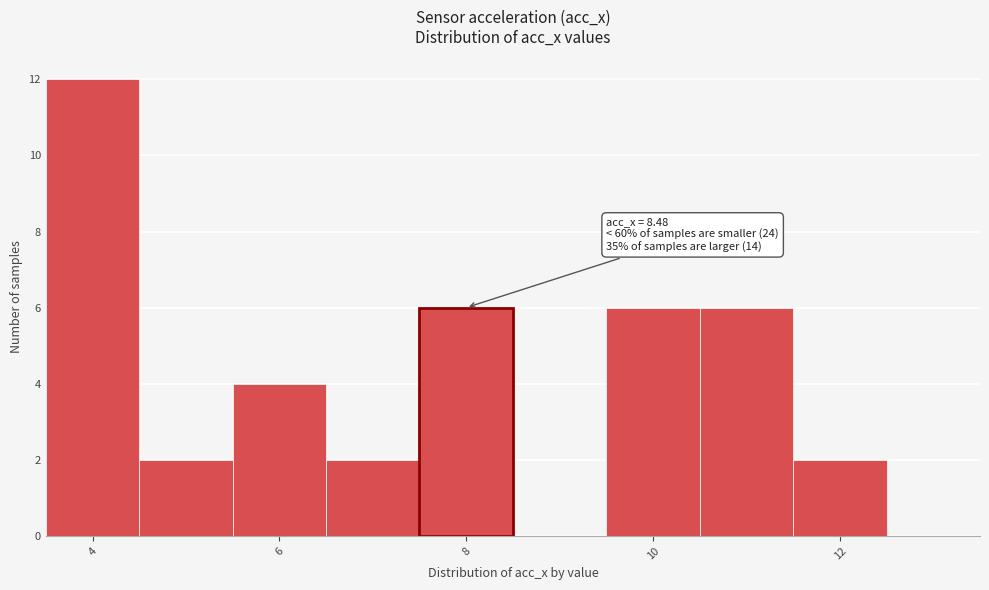

Over which range of the x-axis is the bar tallest?

3.5 to 4.5